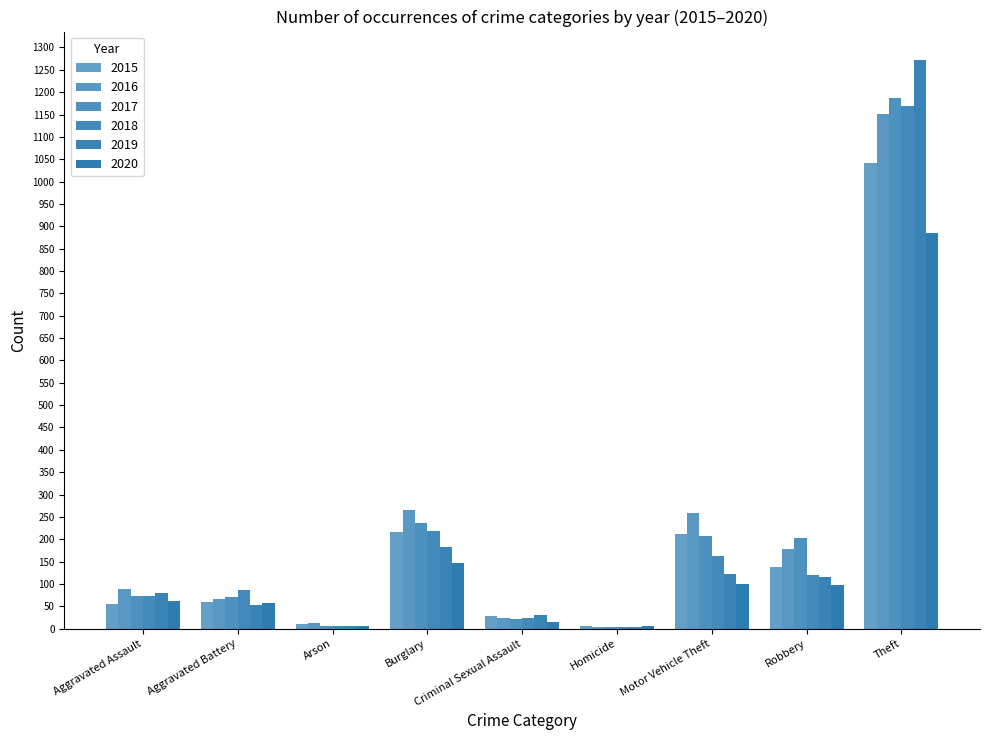

Read the 2018 value at Aggravated Battery, to the nearest 50.

100